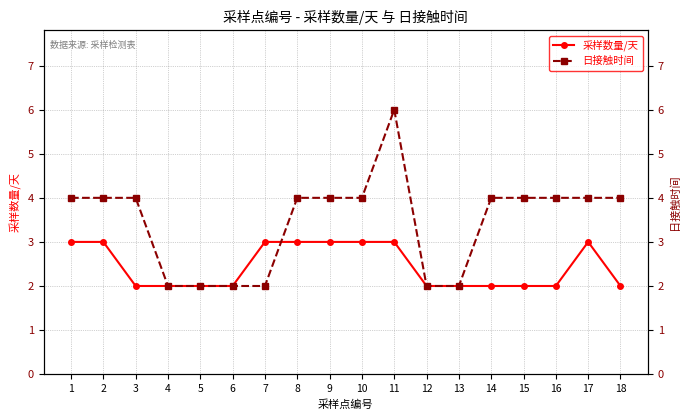

The 采样数量/天 series shows 2 at 6. True or false?

True